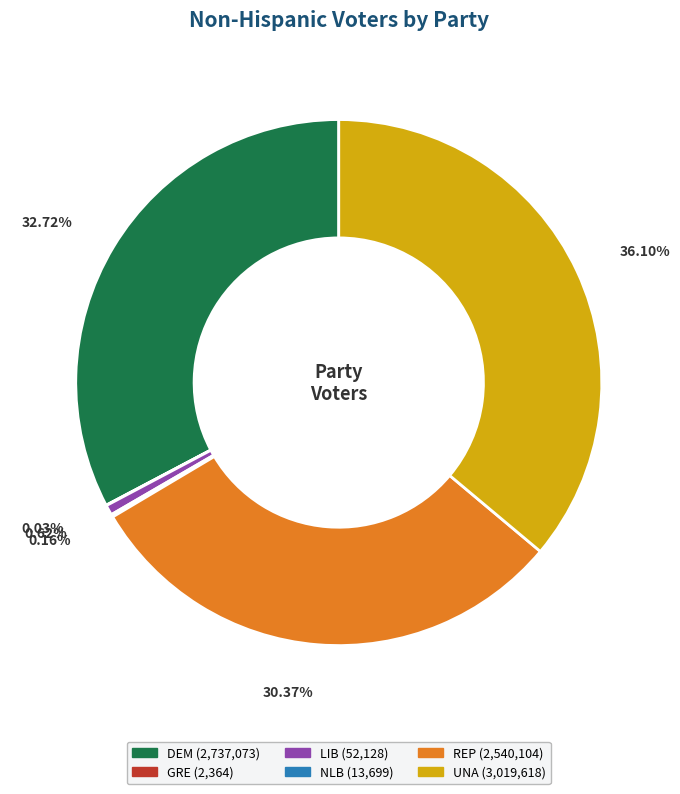

What percentage is NOT represented by REP?

69.6%